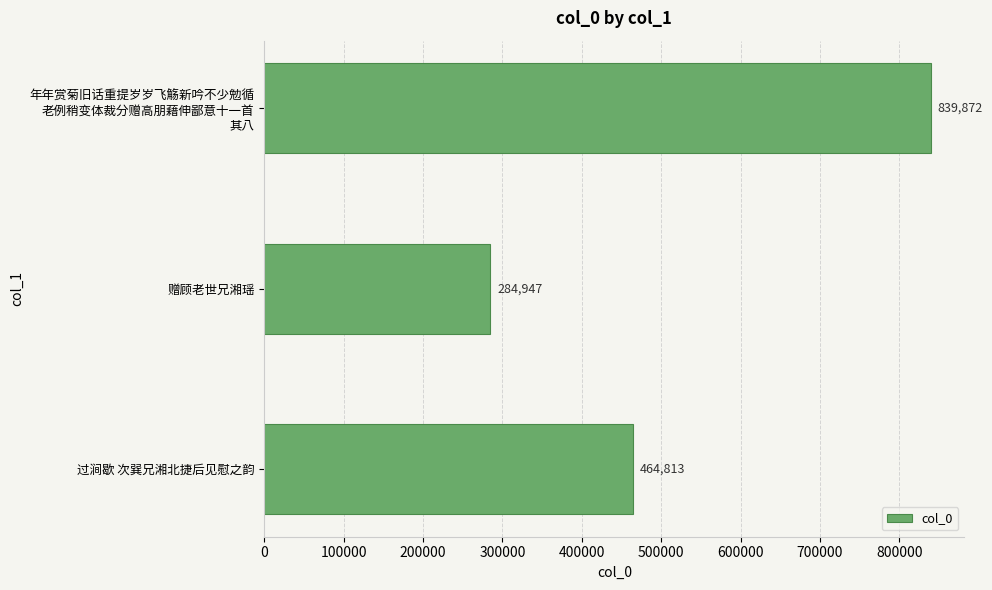

Is it true that the value at 赠顾老世兄湘瑶 is 414764?

False